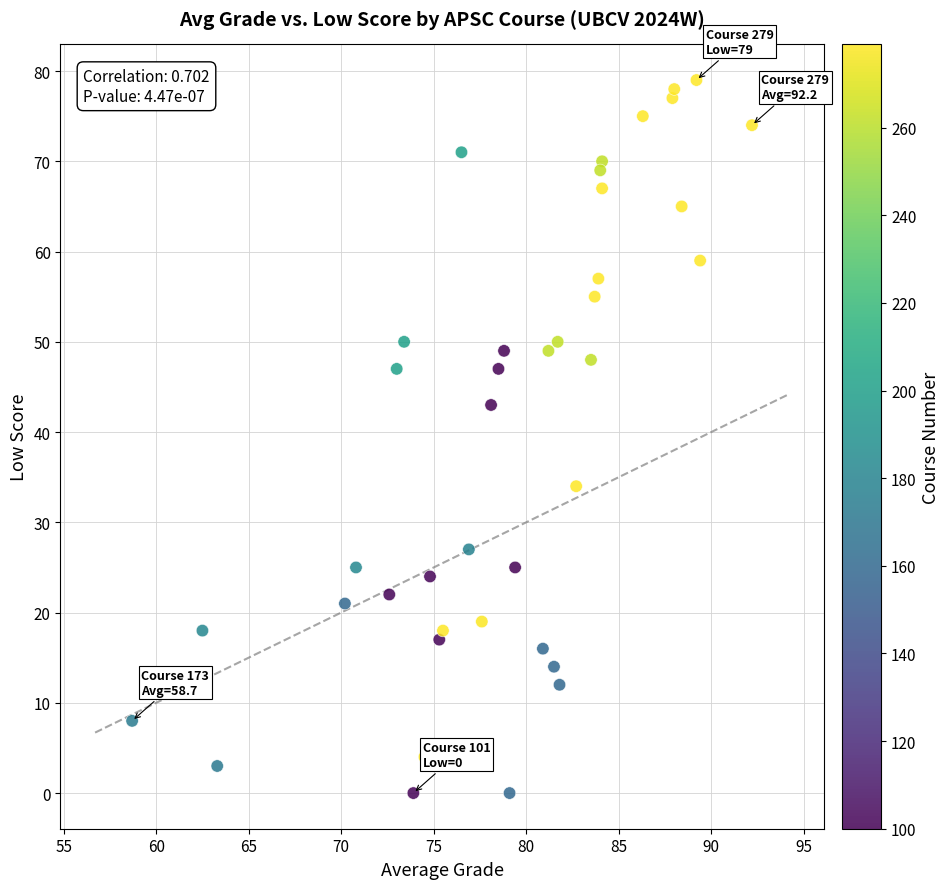

What Y value in the scatter plot is closest to 39?

43